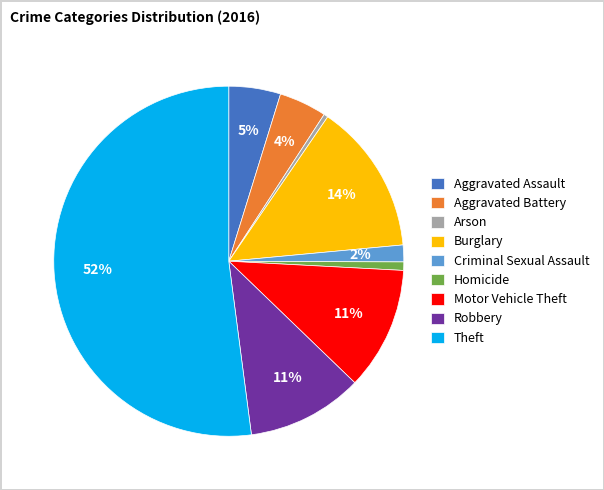

Is it true that Homicide is 1% of the pie?

True